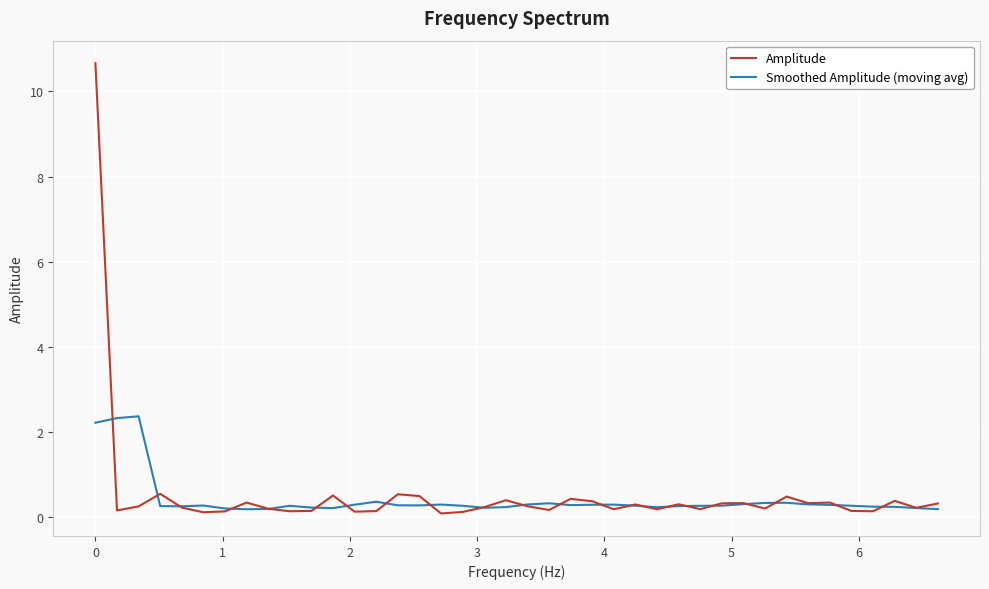

How many lines are shown in the chart?

2